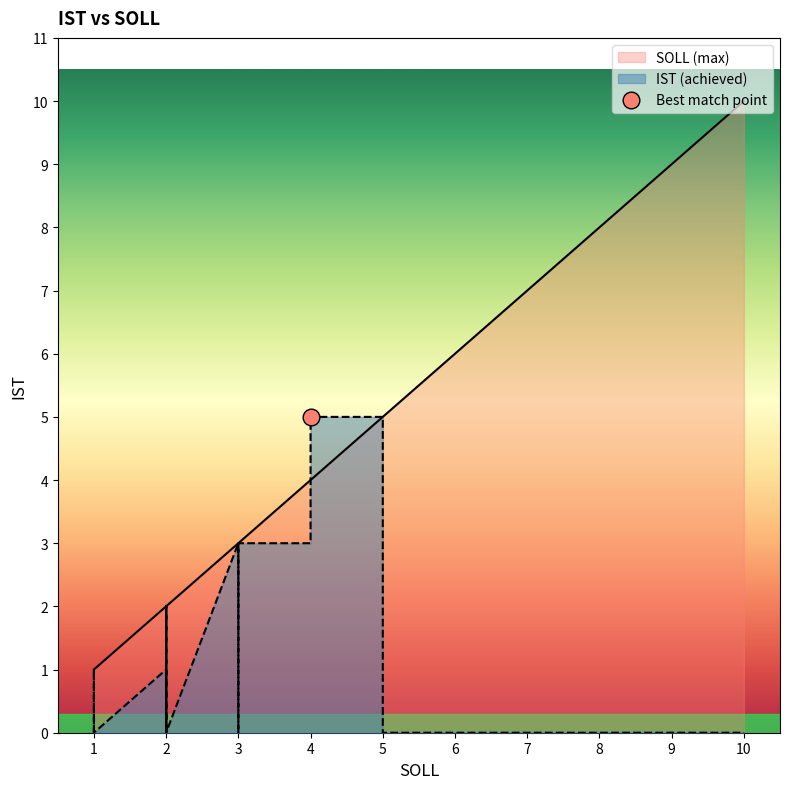

What is the sum of all values?

30